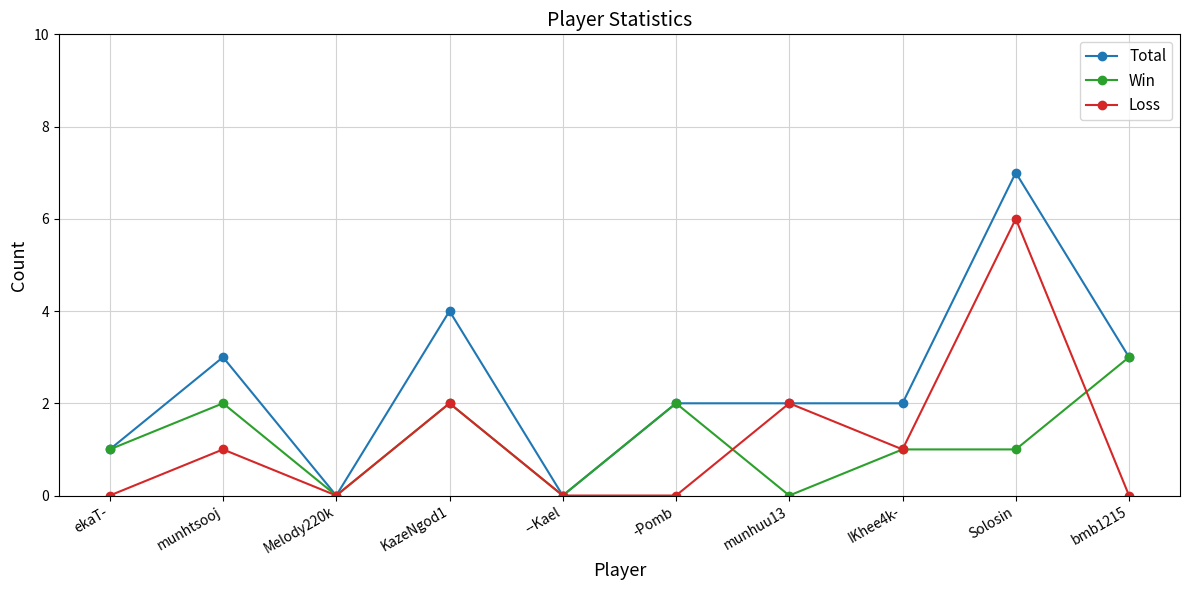

True or false: Total has a value of 0 at ekaT-.

False